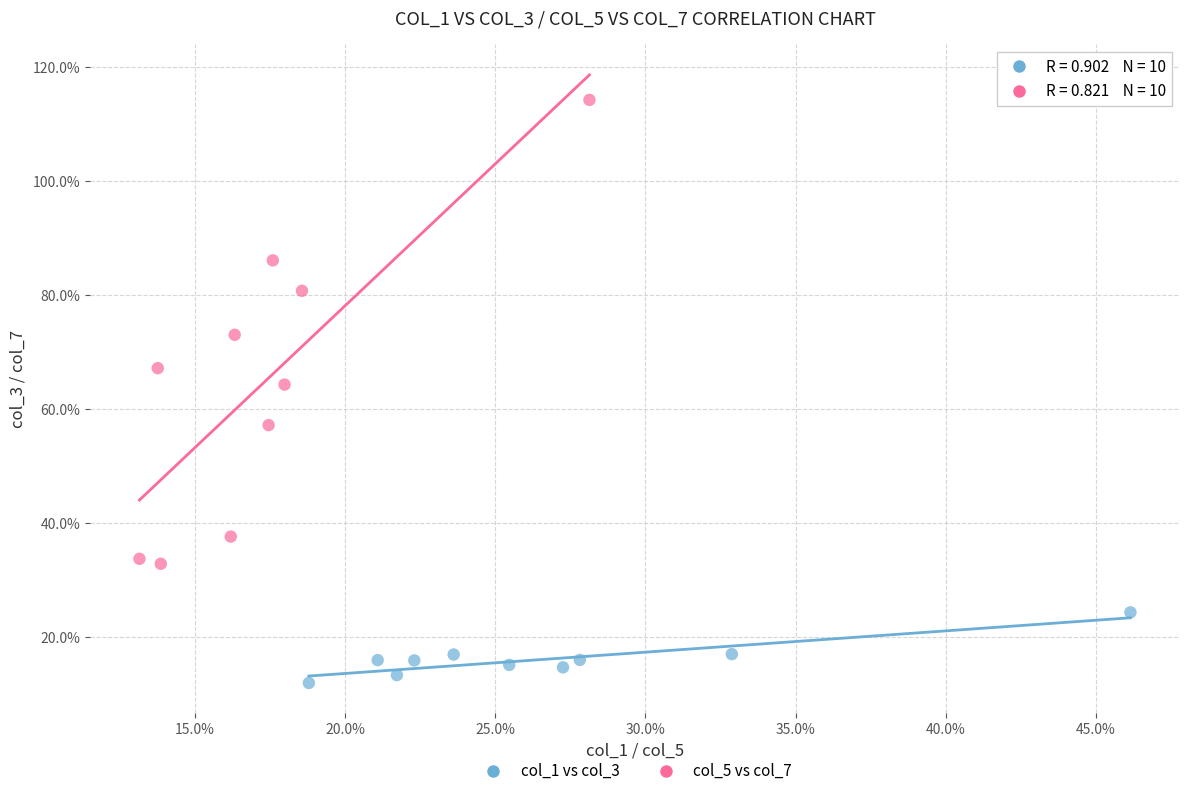

Which series has the widest spread of Y values?

col_5 vs col_7